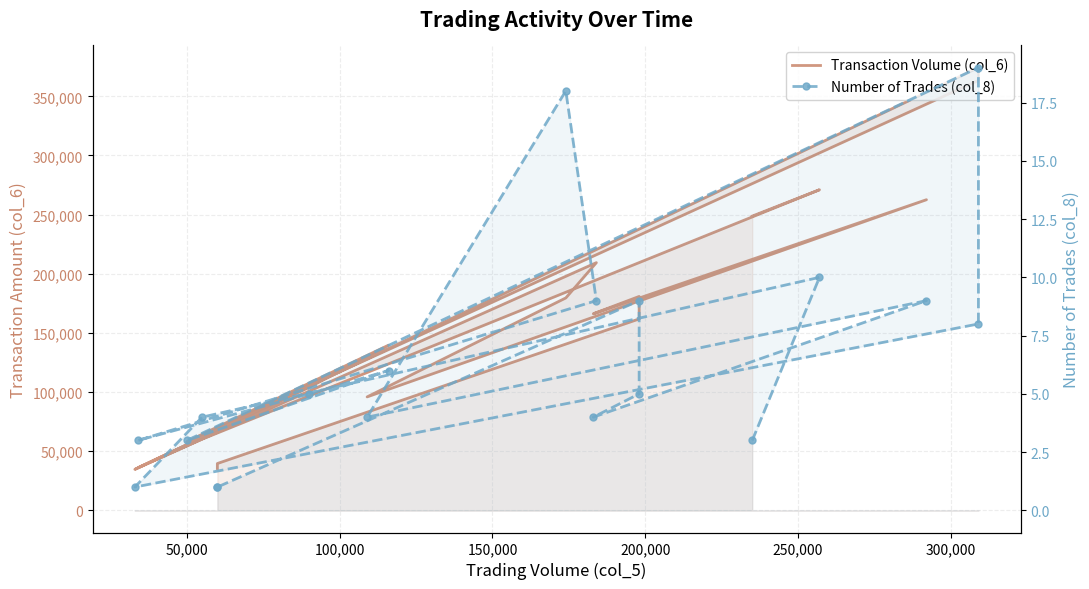

The value of Number of Trades (col_8) at 0 is 5. True or false?

False